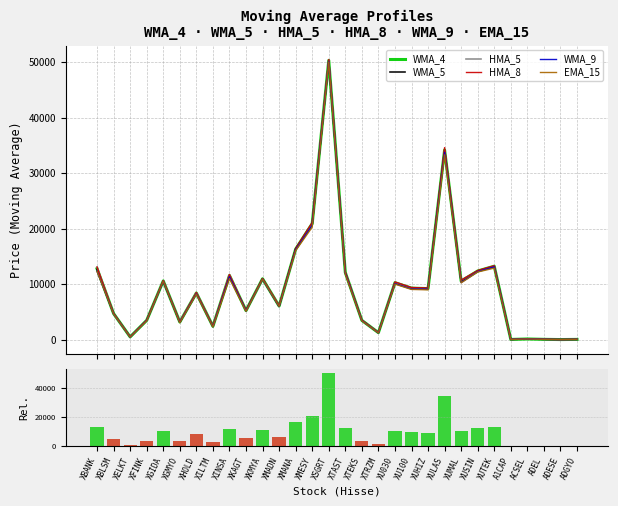

At XU100, list the series in order from largest to smallest.

HMA_8, HMA_5, WMA_4, WMA_5, WMA_9, EMA_15